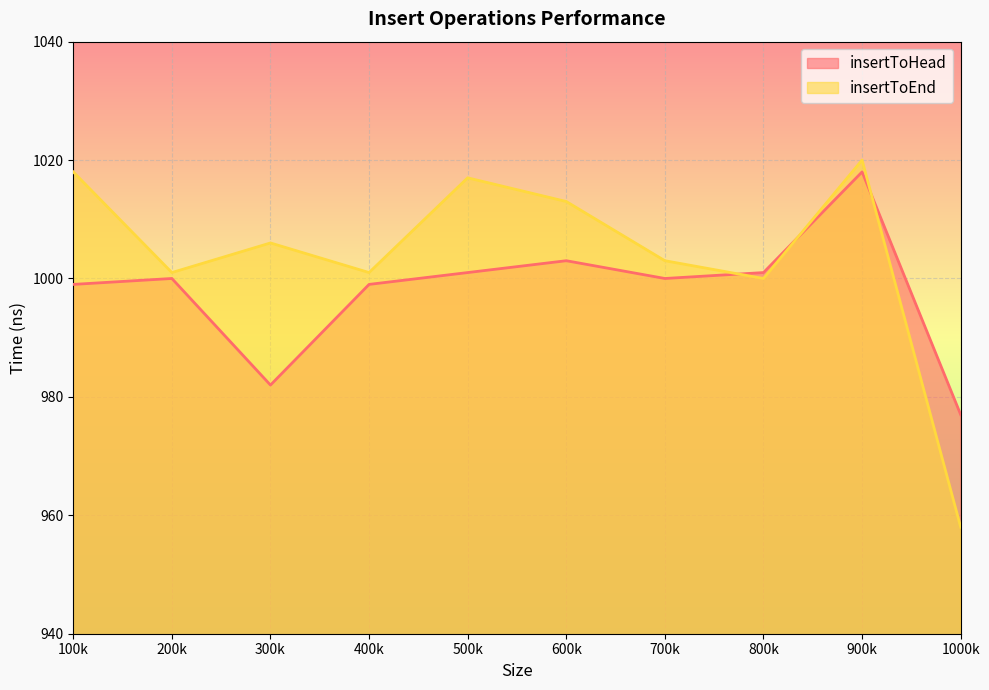

The value of insertToEnd at 700k is 1643. True or false?

False